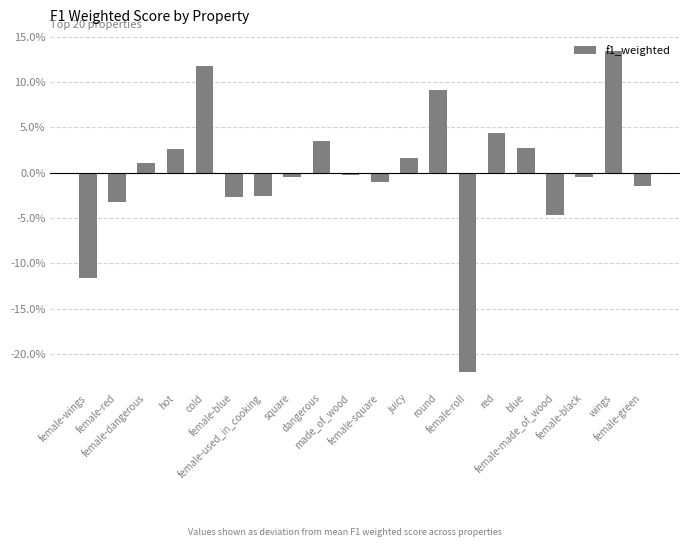

Are the bars horizontal?

No